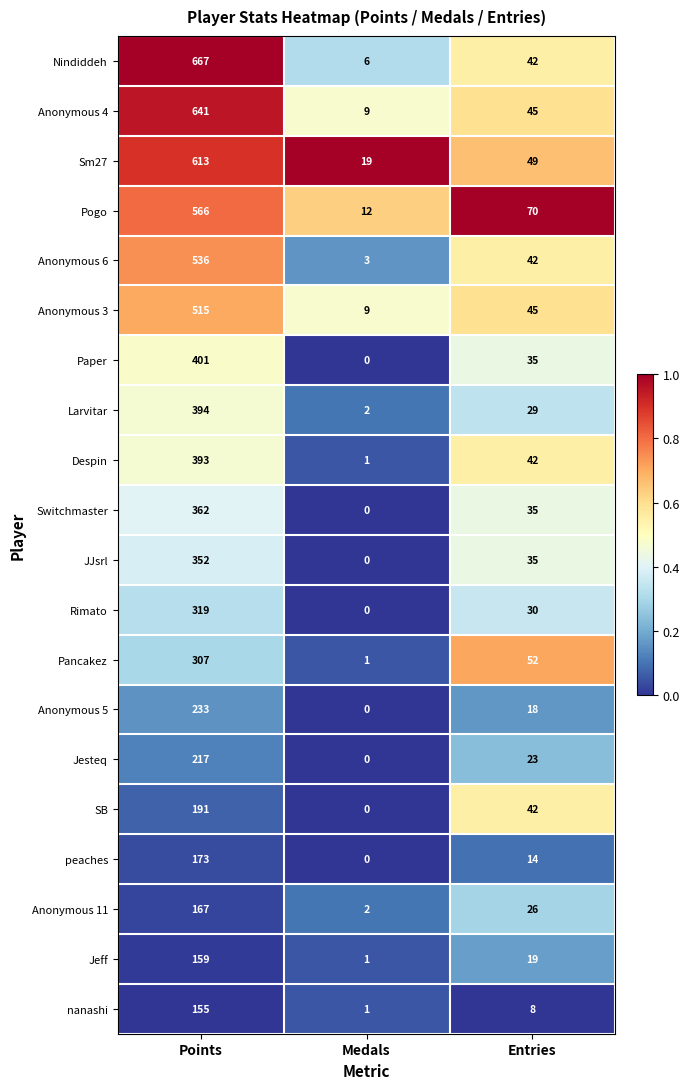

What is the greatest value displayed?

667